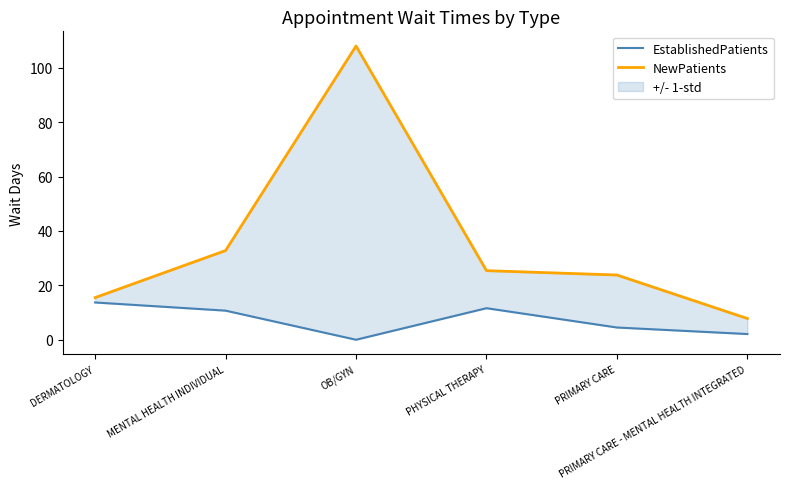

What are all the series names shown in the legend?

EstablishedPatients, NewPatients